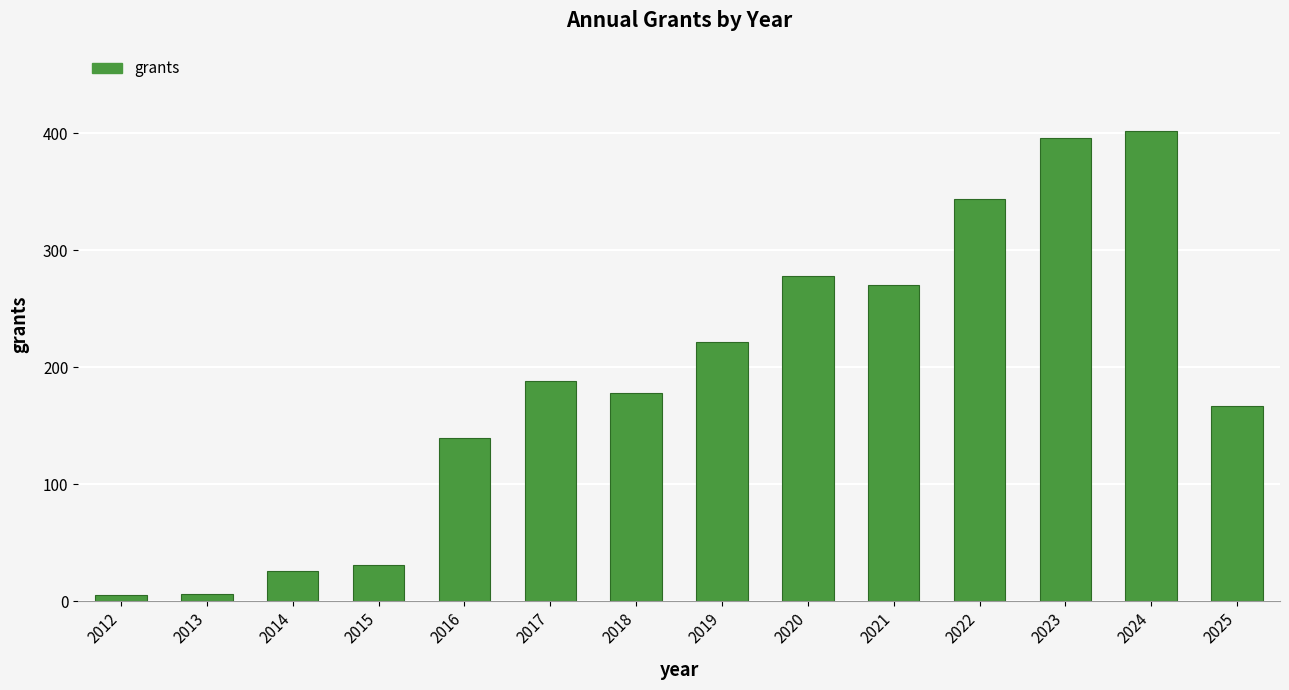

Does the chart contain stacked bars?

No